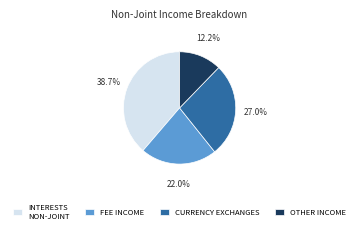

What portion of the pie excludes INTERESTS NON-JOINT?

61.3%